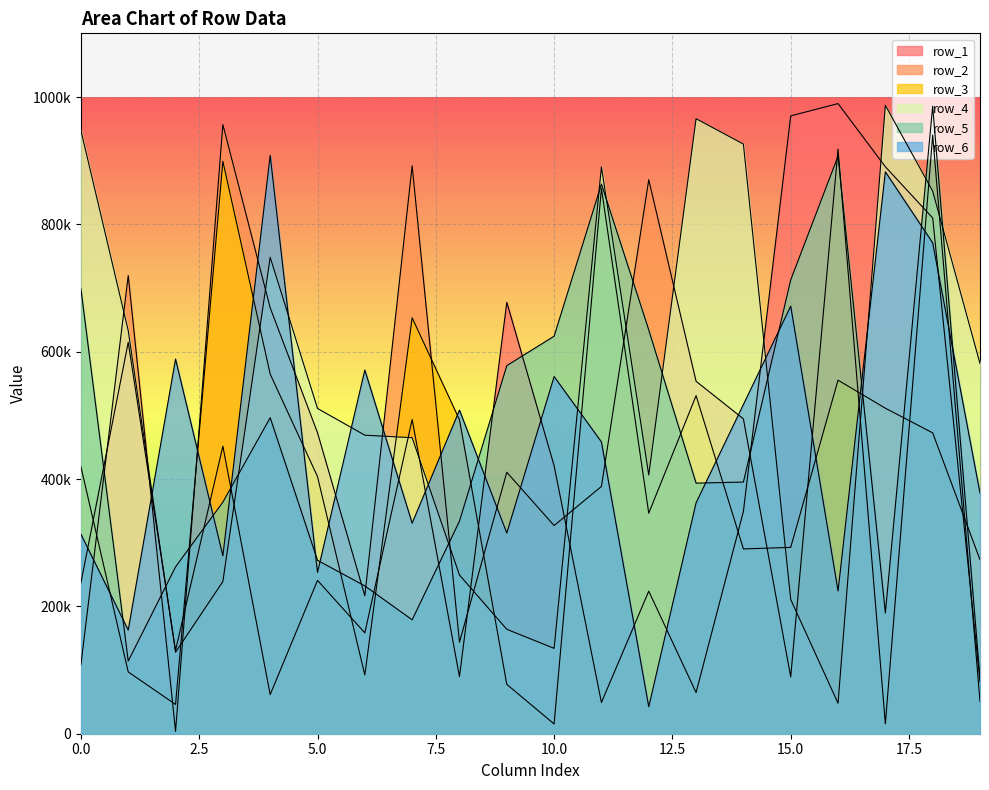

Does the chart display data point markers on the line(s)?

No